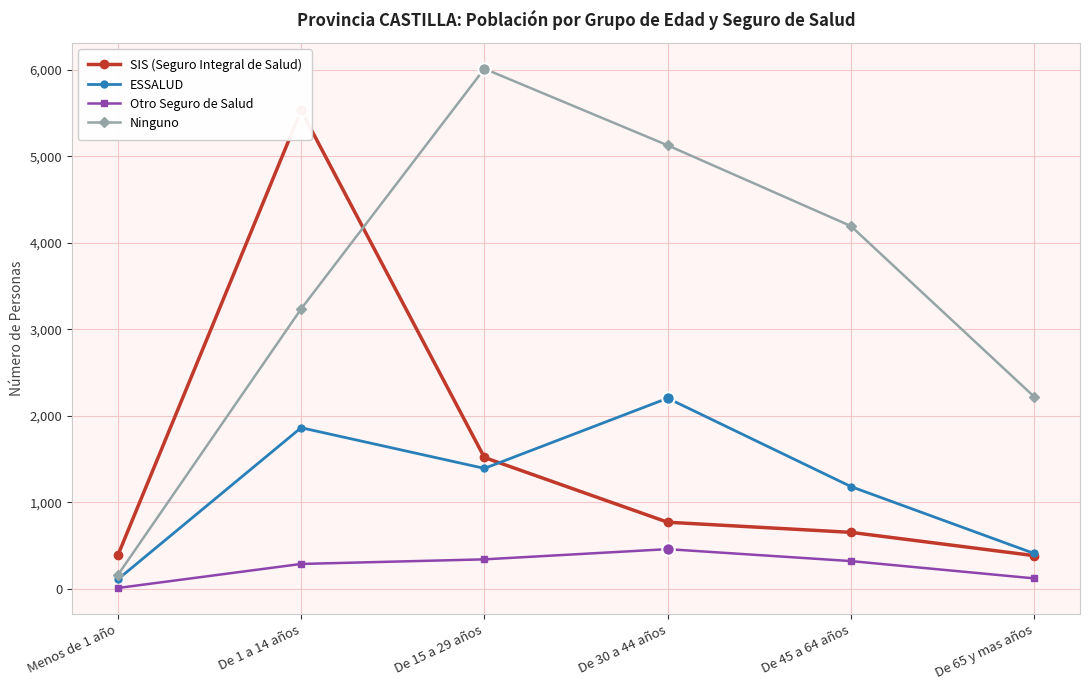

Is it true that ESSALUD equals 110 at Menos de 1 año?

True